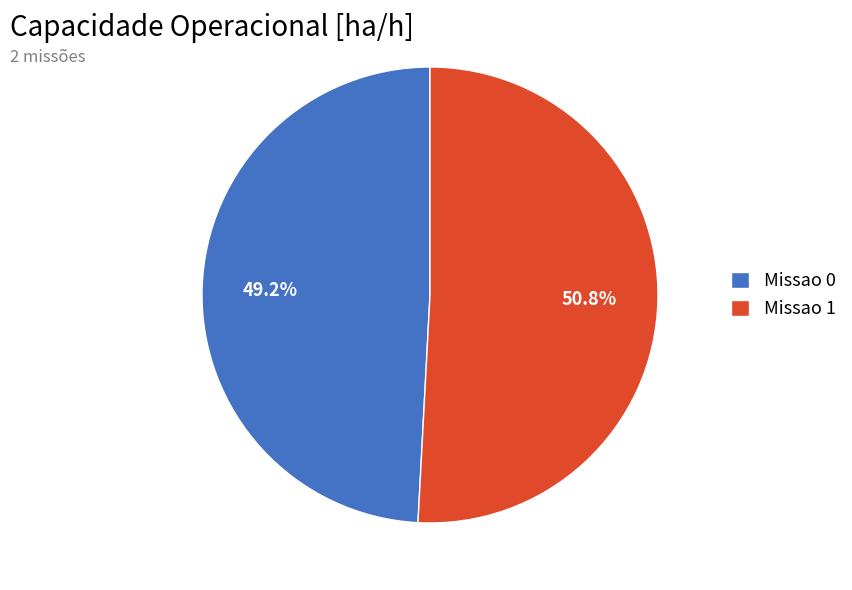

What is the total percentage of Missao 1 and Missao 0?

100.0%